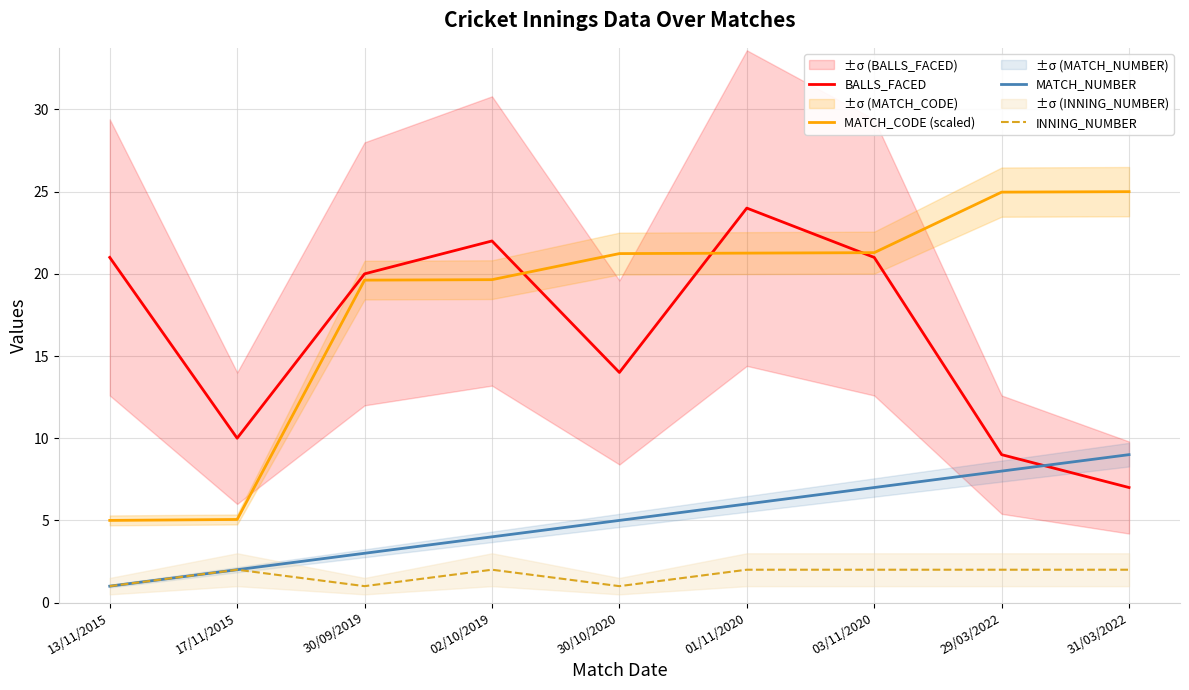

Which series changed the most between 17/11/2015 and 02/10/2019?

MATCH_CODE (scaled)